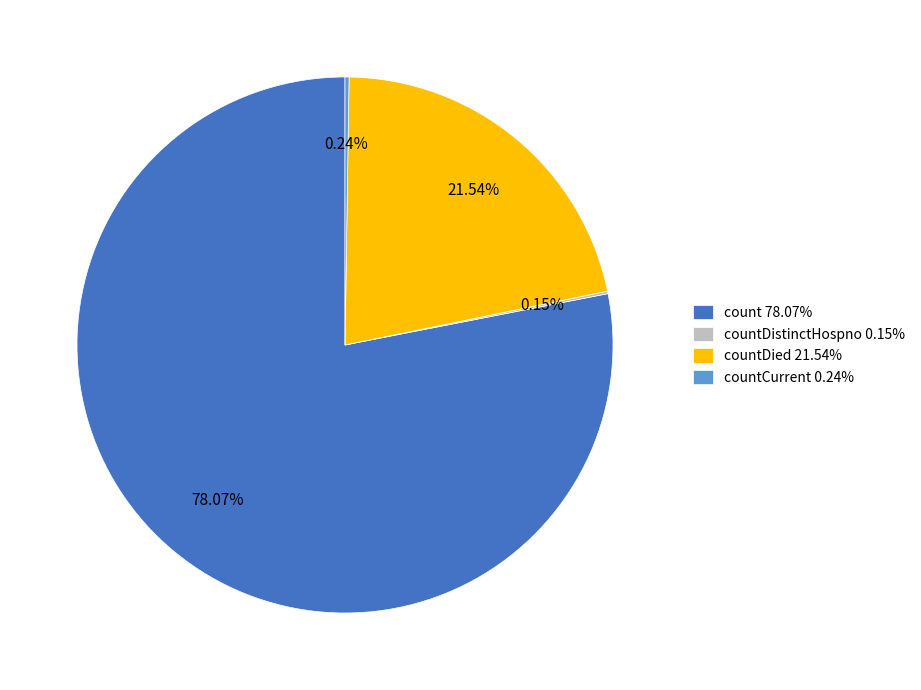

What is the ratio of the value at count 78.07% to the value at countDied 21.54%?

3.6